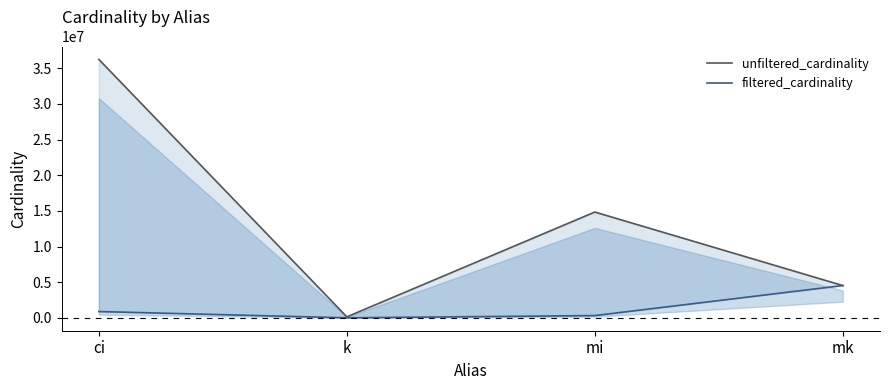

What is the spread (max minus min) of values at mi?

14522544